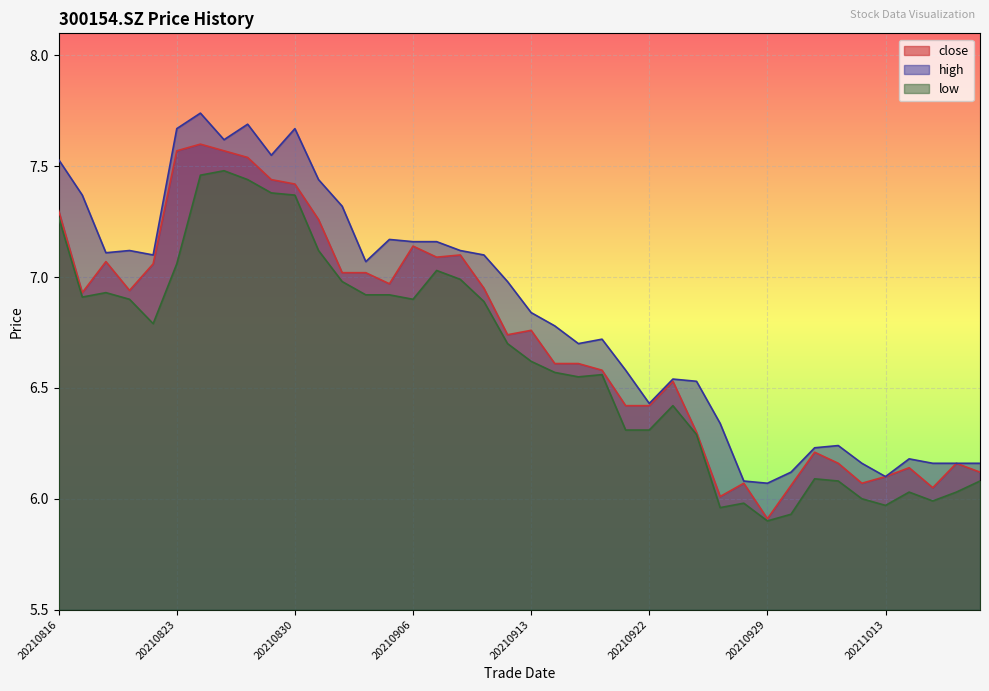

What is the value of the low point at the 30th from the left?

6.0